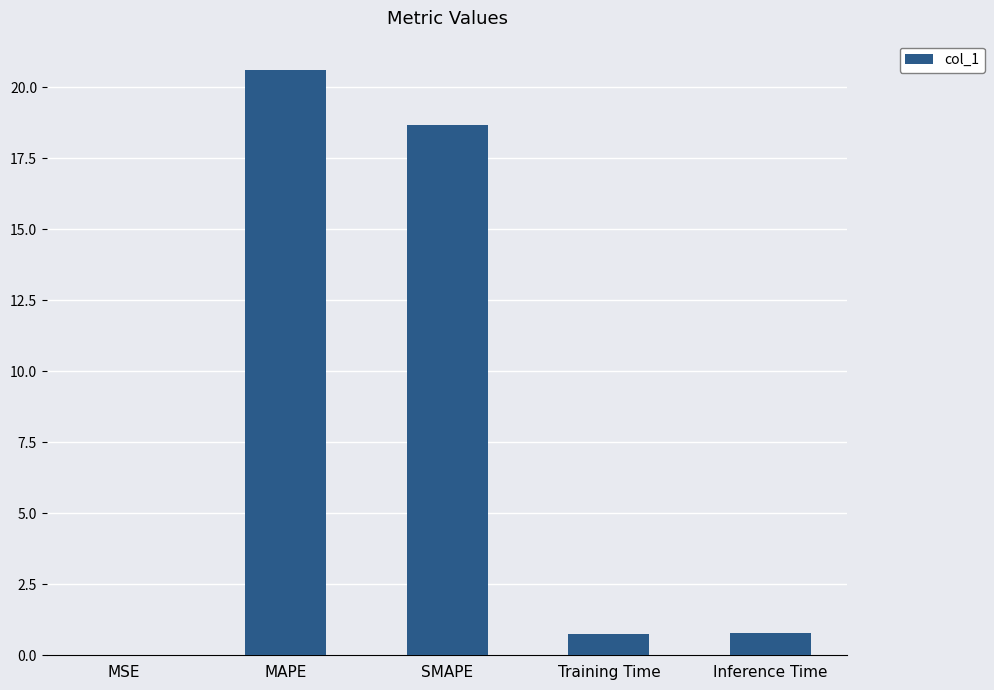

How many data points does each series have?

5